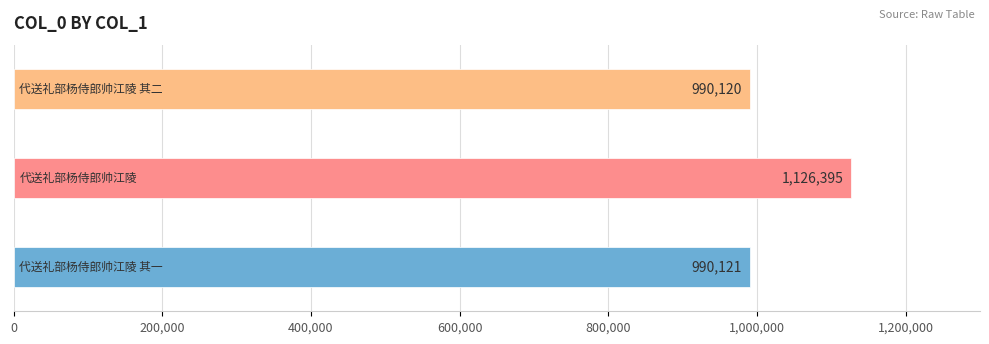

What is the greatest value displayed?

1126395